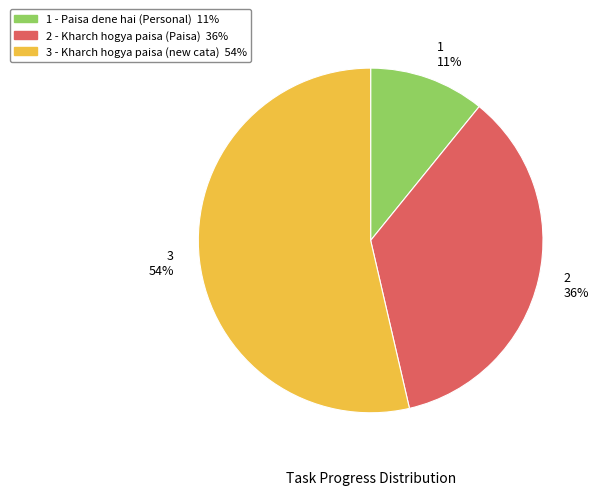

Is there any slice that represents more than half of the pie?

Yes